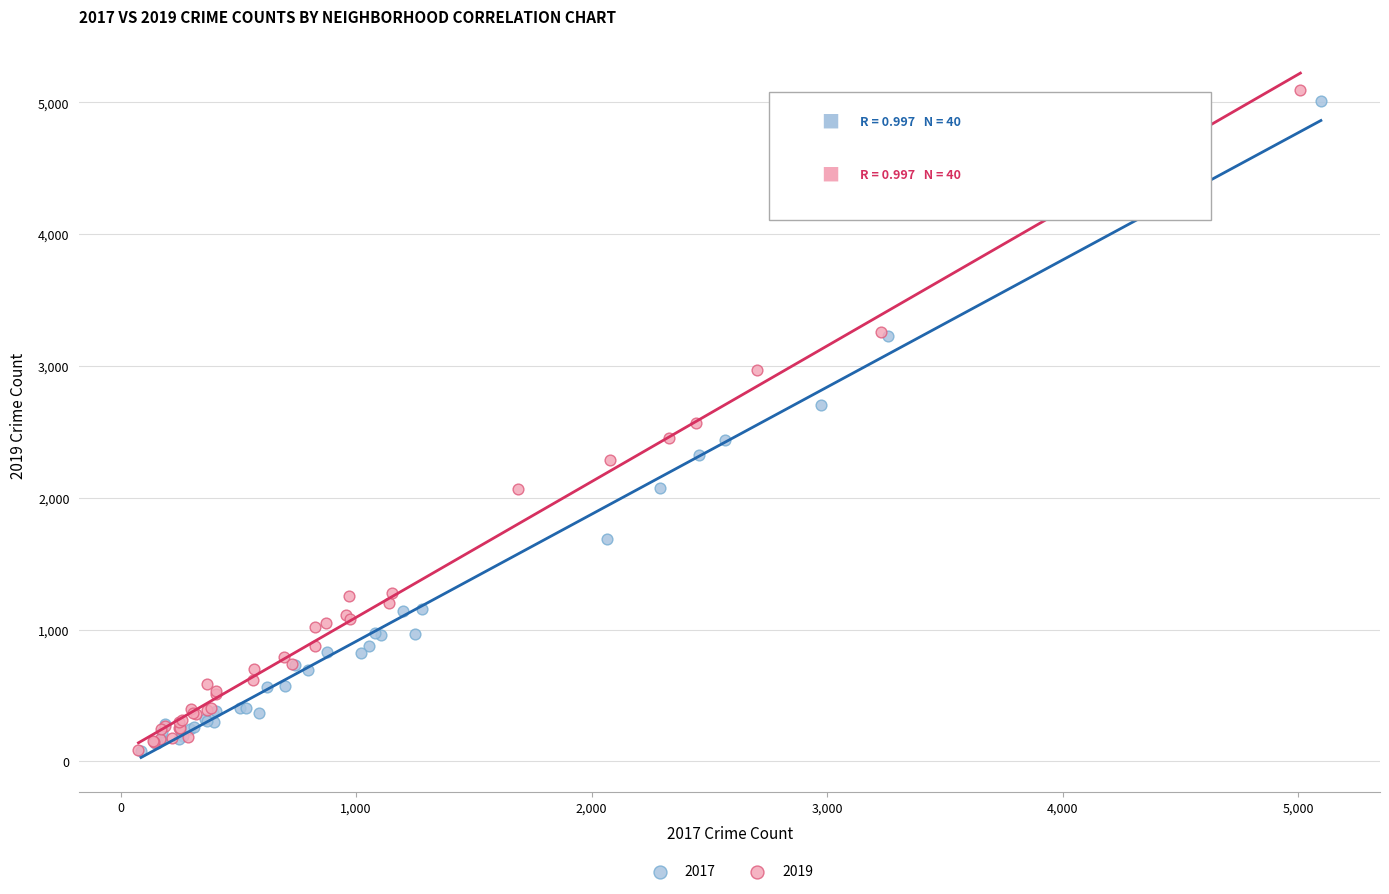

Which series has the widest spread of Y values?

2019